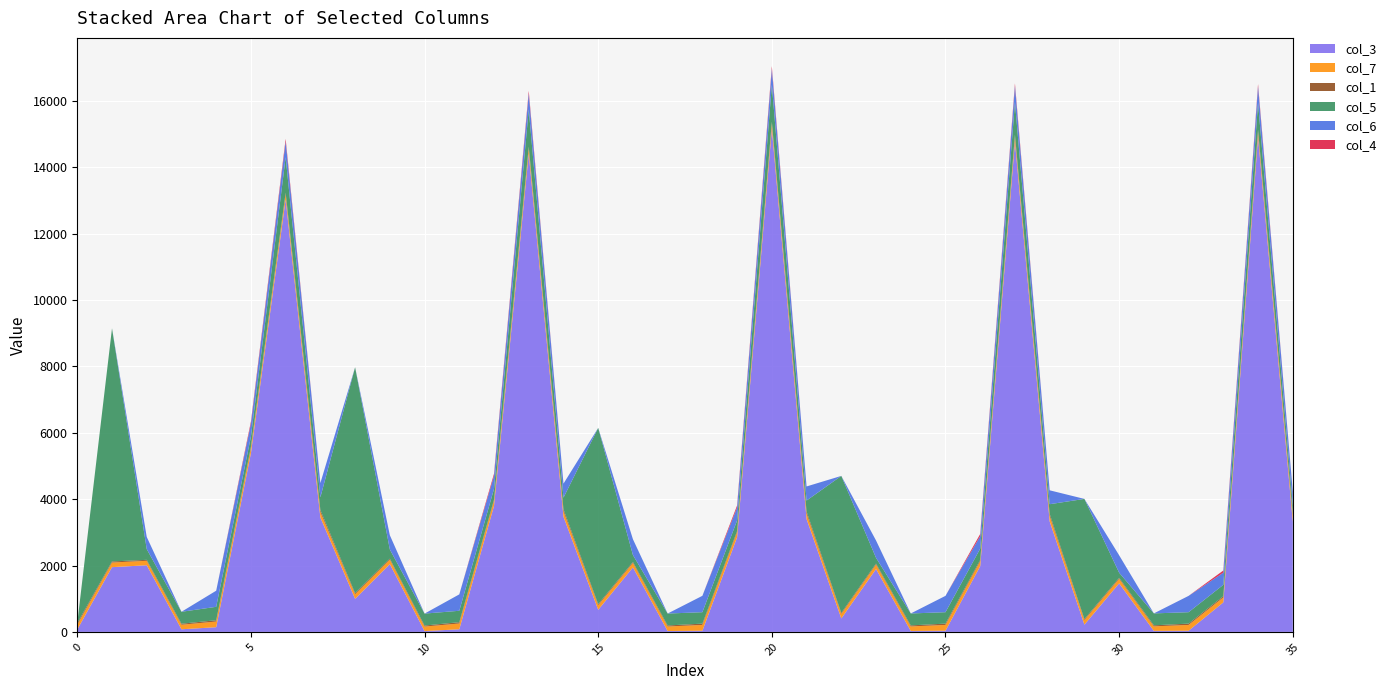

Reading left to right, extract all data points from this chart.

col_3: 72.0	1950.5	2007.5	79.0	141.2	5384.3	13023.9	3446.0	995.1	2042.0	24.4	79.1	3797.6	14405.8	3468.5	666.1	1942.4	26.5	35.0	2852.4	15155.5	3399.2	405.4	1893.6	28.5	35.0	1982.0	14768.1	3328.7	219.0	1461.9	30.6	35.0	889.0	14914.9	3321.7
col_7: 148.0	139.0	134.4	136.1	170.7	152.4	154.3	162.3	139.1	134.9	136.1	173.9	151.8	158.8	162.5	138.2	135.3	136.1	175.0	150.9	159.2	162.8	137.4	135.5	136.1	175.0	150.0	159.6	163.0	137.1	135.7	136.1	175.0	149.8	159.9	163.2
col_1: 45.1	33.1	28.7	31.8	39.3	36.8	50.6	64.1	33.3	29.0	31.8	39.3	36.9	51.1	64.0	33.2	29.2	31.8	39.3	37.0	50.9	64.0	30.8	29.5	31.8	39.3	37.0	50.6	63.9	30.0	29.7	31.8	39.3	37.0	50.3	63.8
col_5: 0.0	7022.6	322.9	359.0	404.2	308.2	1069.6	381.3	6803.9	277.4	359.0	344.0	322.2	1123.8	346.9	5307.8	208.0	359.0	344.0	317.0	1116.7	330.3	4125.1	172.9	359.0	344.0	339.2	980.2	291.1	3619.9	156.5	359.0	344.0	342.0	811.2	267.8
col_6: 0.0	0.0	366.9	0.0	485.4	391.4	473.2	430.1	0.0	429.7	0.0	493.9	393.5	479.0	424.0	0.0	476.7	0.0	494.0	388.1	482.2	425.0	0.0	521.7	0.0	492.6	376.1	490.0	418.4	0.0	524.8	0.0	492.0	365.8	494.1	414.8
col_4: 0.0	0.0	0.0	0.0	0.0	62.0	79.1	0.0	0.0	0.0	0.0	0.0	64.1	77.6	0.0	0.0	0.0	0.0	0.0	64.1	76.1	0.0	0.0	0.0	0.0	0.0	66.0	73.5	0.0	0.0	0.0	0.0	0.0	65.9	69.9	0.0